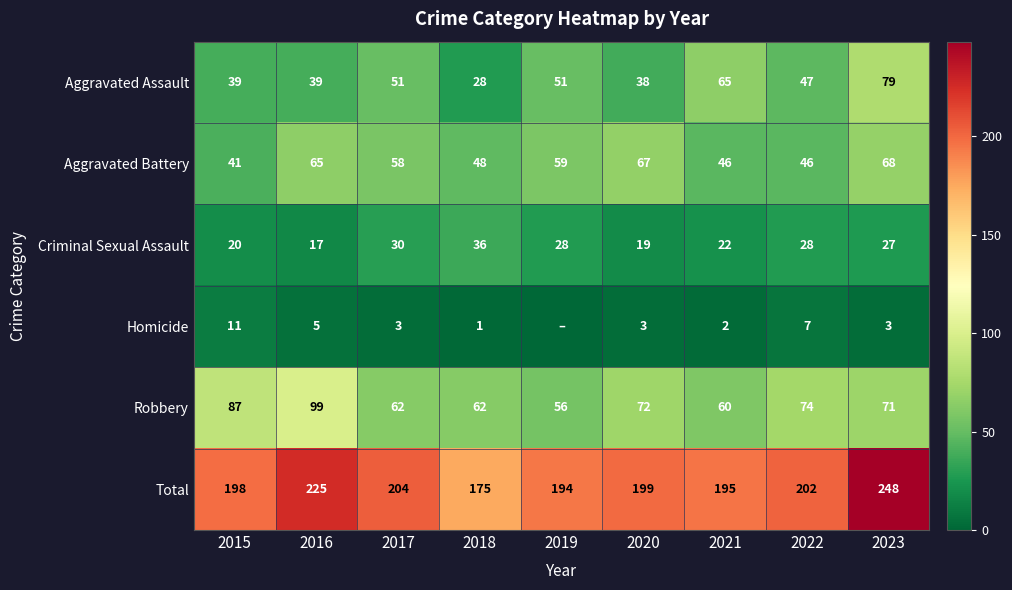

What is the approximate value of Criminal Sexual Assault at 2023, to the nearest 10?

30